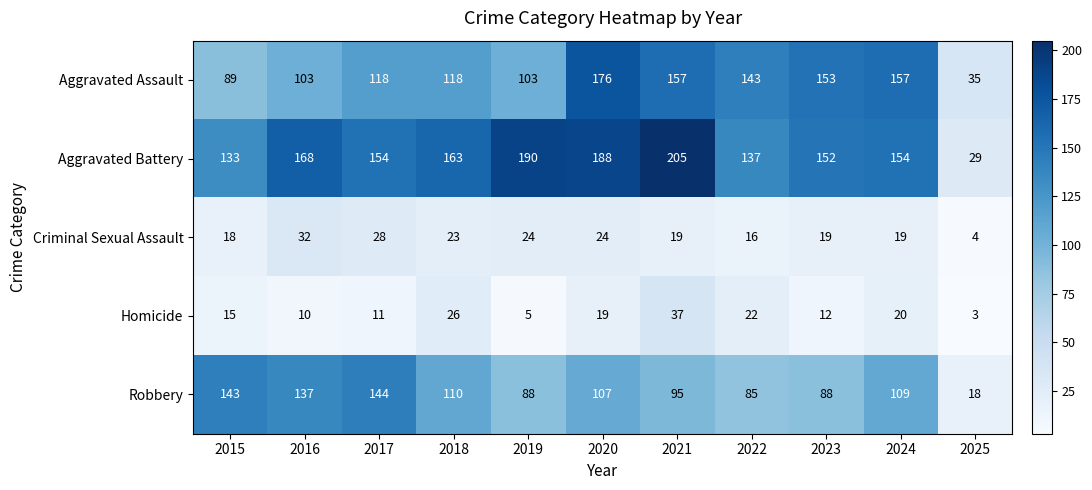

What is the spread (max minus min) of values at 2015?

128